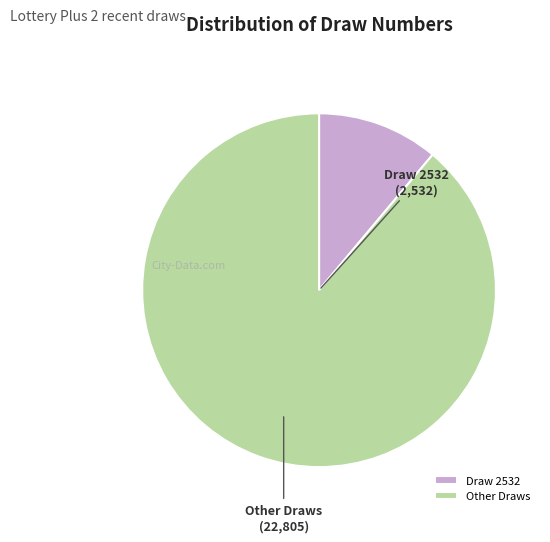

Which category has the biggest portion of the pie?

Other Draws